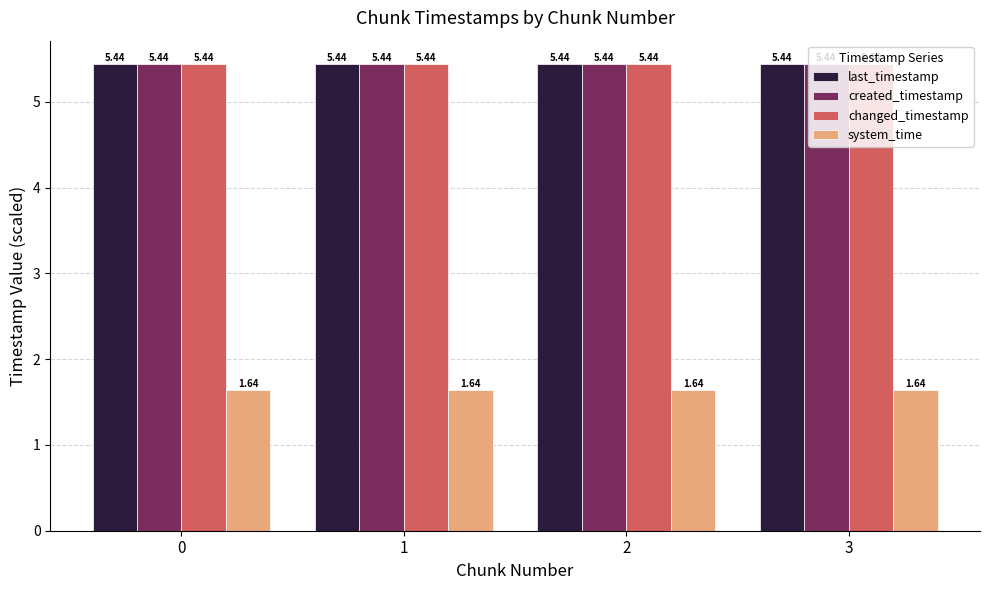

At how many categories does at least one series exceed 2?

4